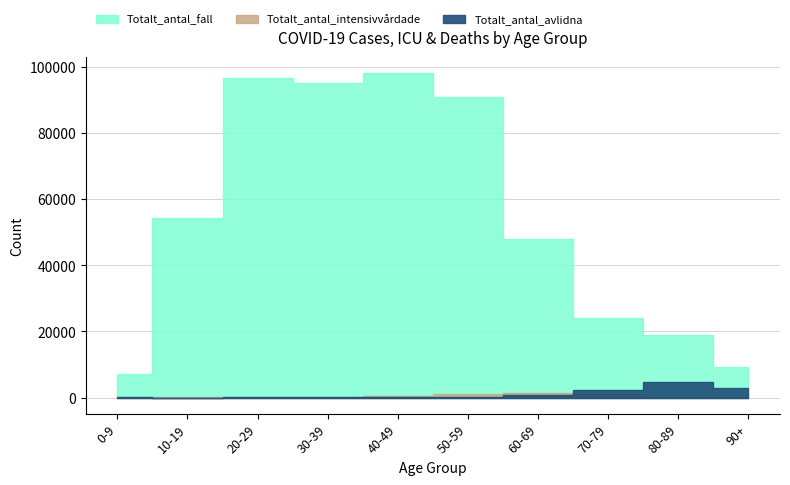

In Totalt_antal_intensivvårdade, how many points are higher than both neighbors (excluding endpoints)?

1